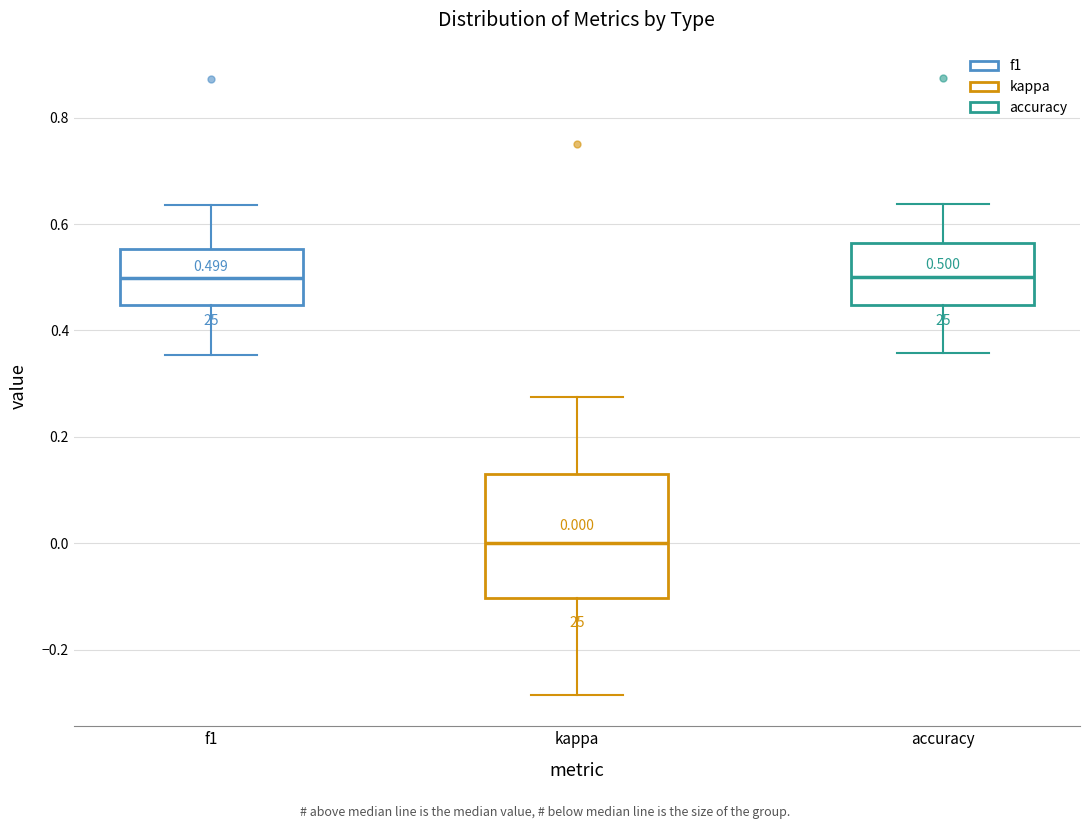

Which box is the tallest, from its lower edge to its upper edge?

kappa